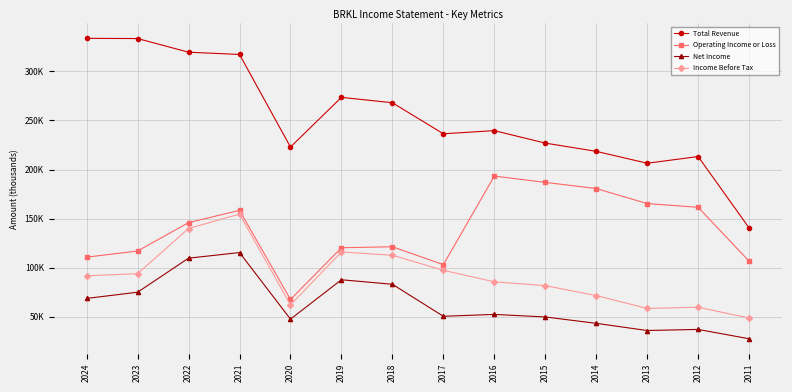

What are all the series names shown in the legend?

Total Revenue, Operating Income or Loss, Net Income, Income Before Tax